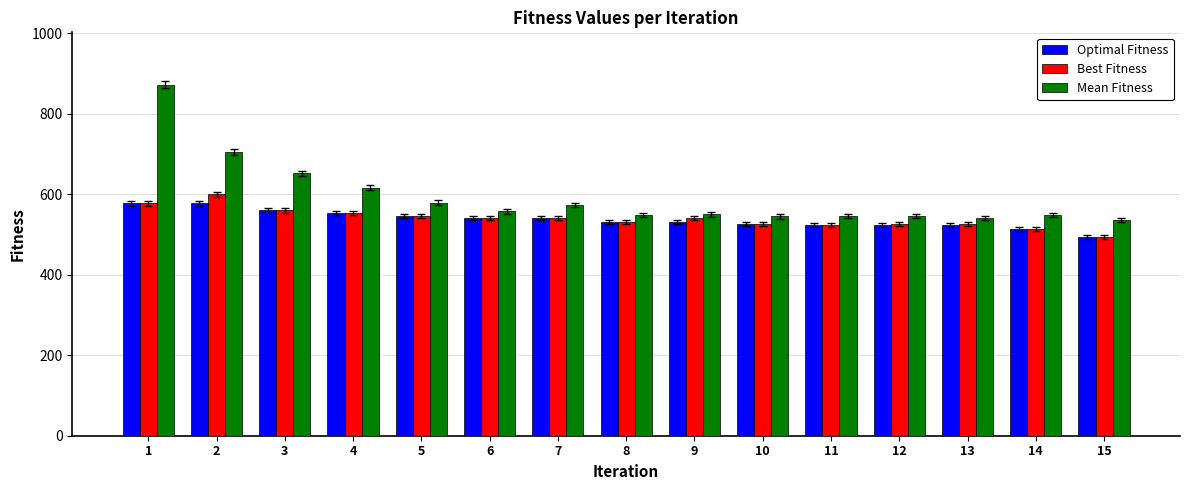

How many bars are there in total?

45